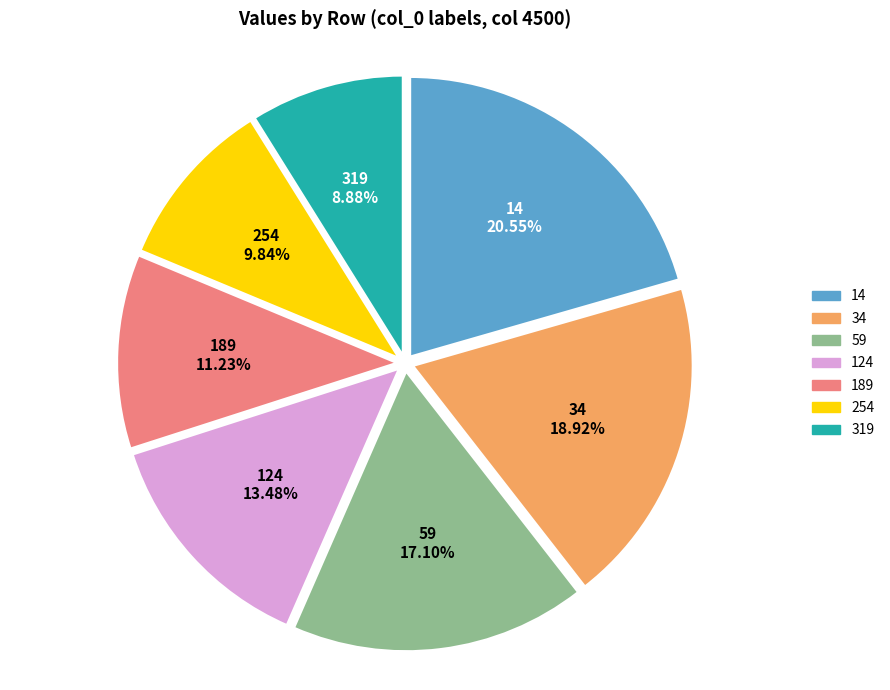

Is the sum of 254 and 319 greater than half?

No